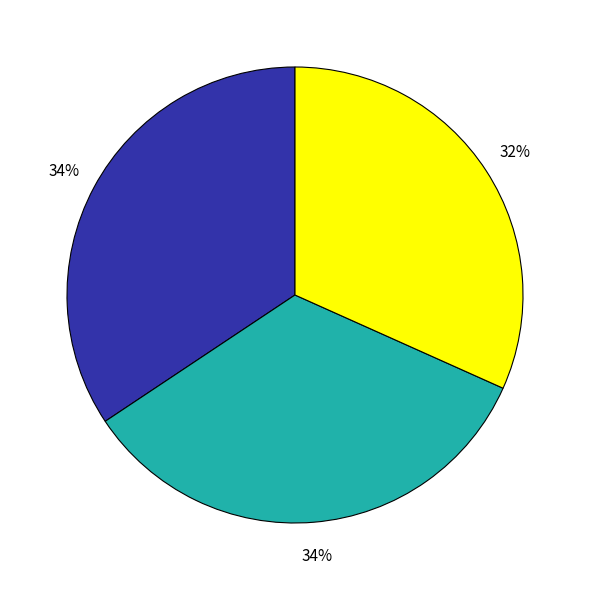

To the nearest percent, what is the average slice percentage?

33%